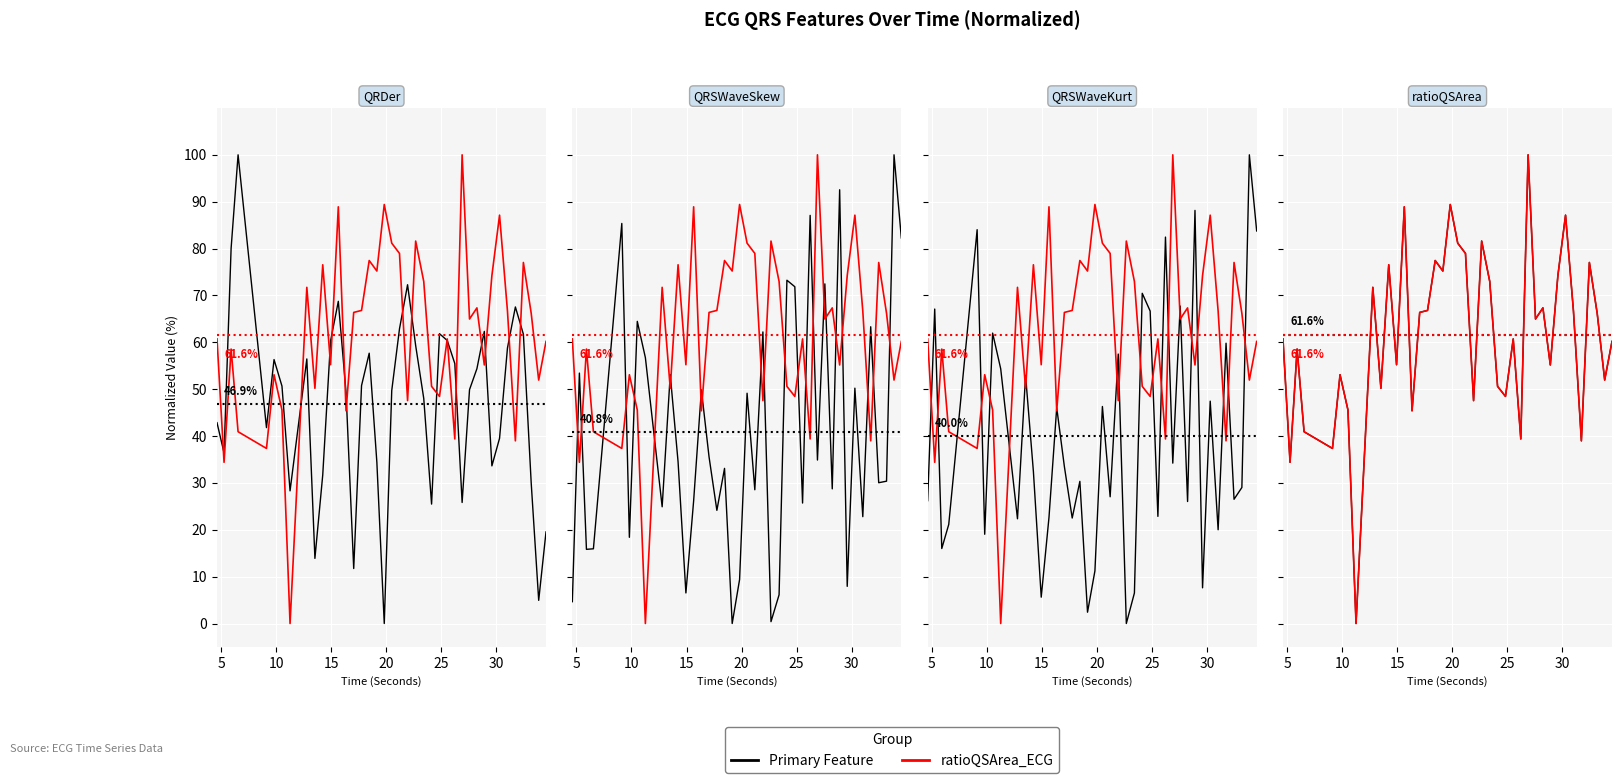

What is the label of the 36th point from the right?

20